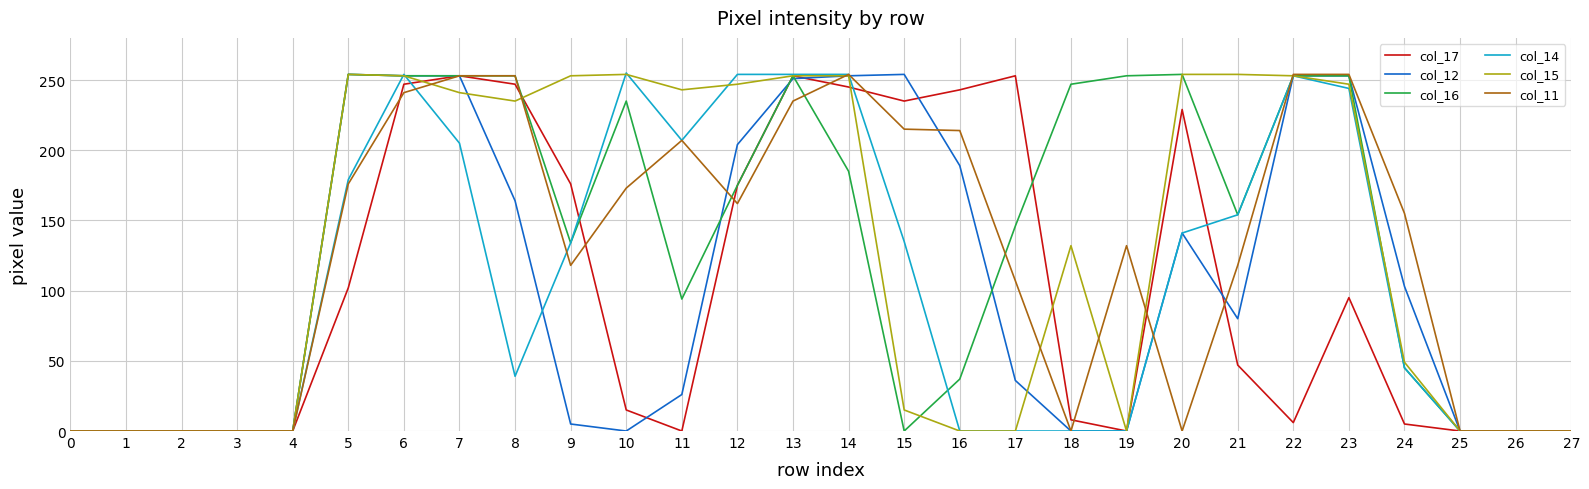

Which series changed the most between 12 and 26?

col_14